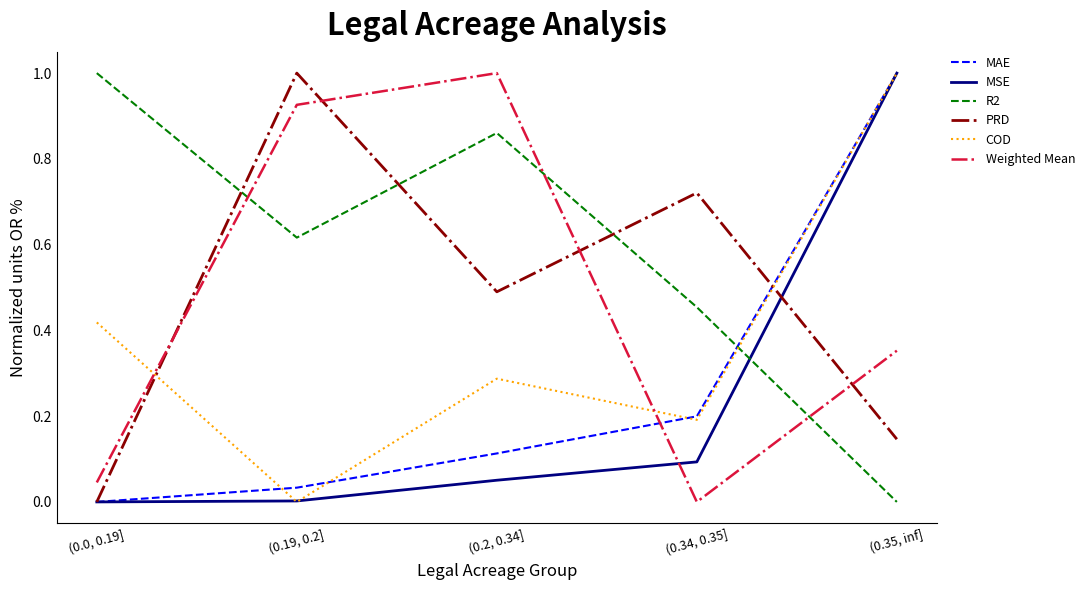

Does the chart display data point markers on the line(s)?

No